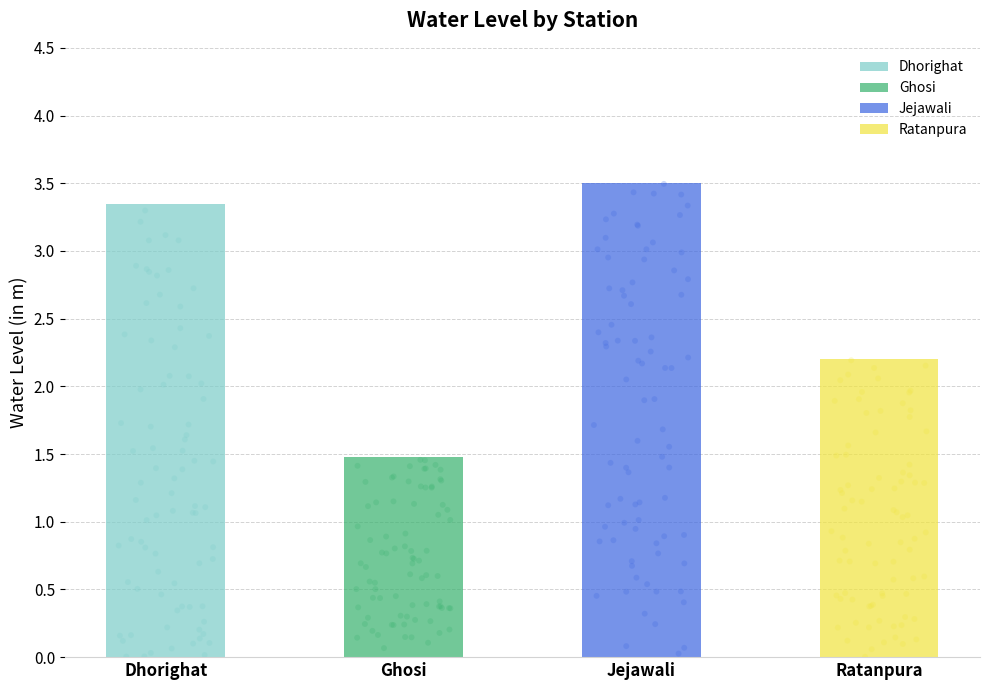

Approximately how many times larger is the value at Ratanpura compared to Ghosi?

1.5